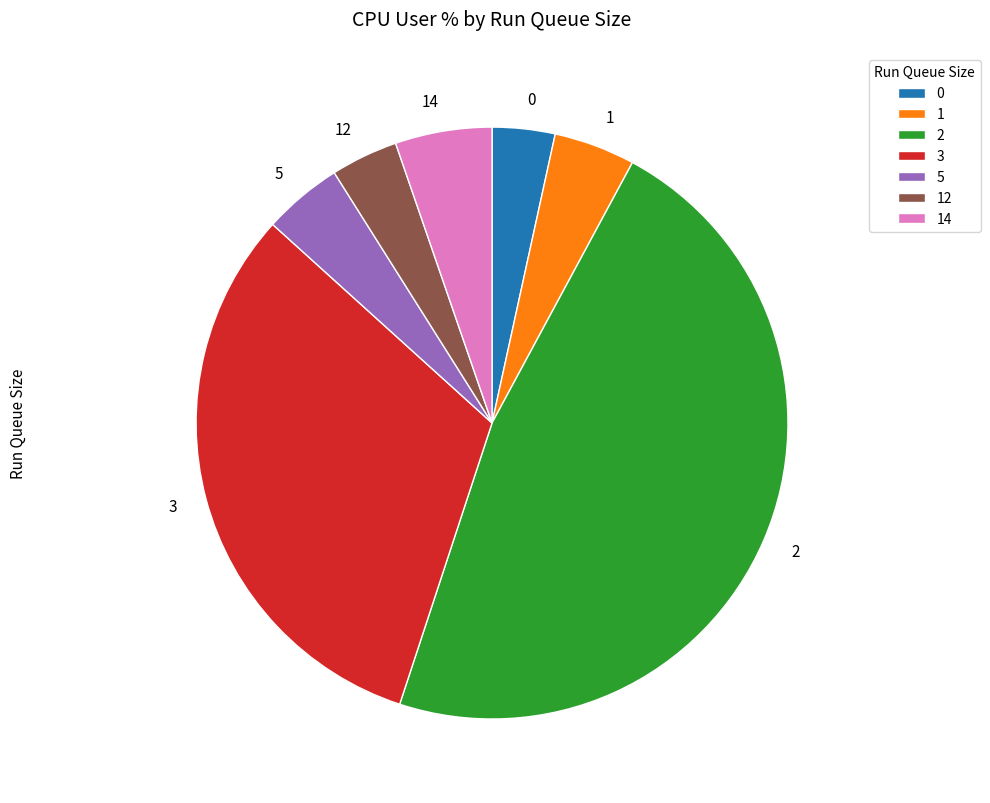

Is it true that 3 is 1% of the pie?

False